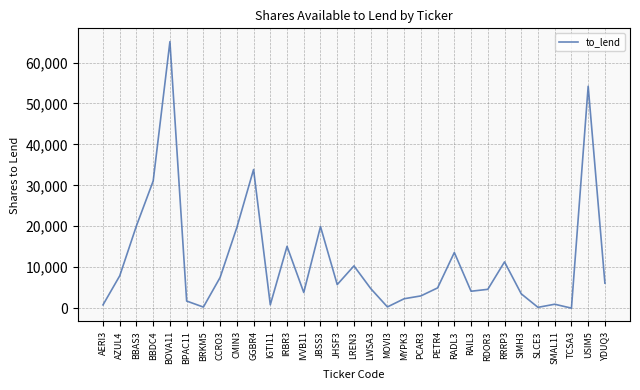

Is it true that the value at MYPK3 is 2300?

True